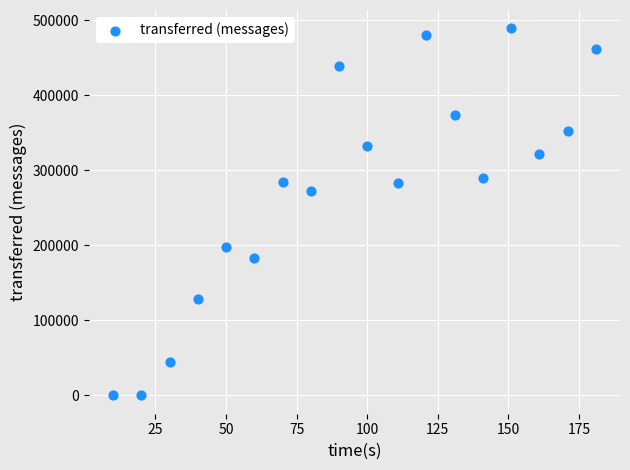

What is the range of Y values (max minus min)?

489100